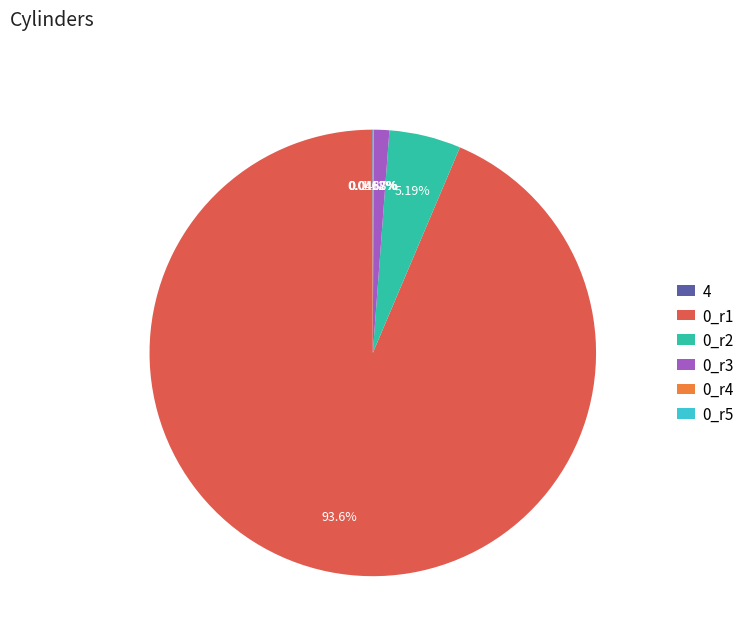

Is there any slice that represents more than half of the pie?

Yes